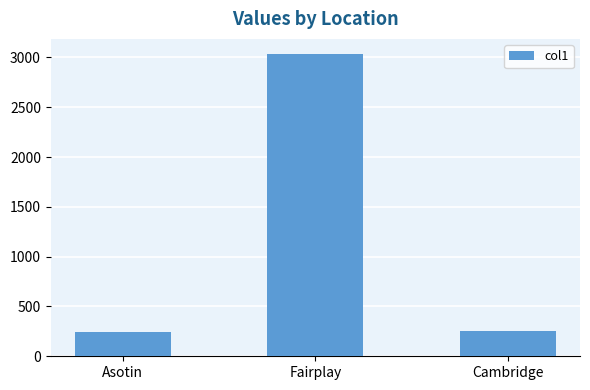

What position from the left is Fairplay?

2